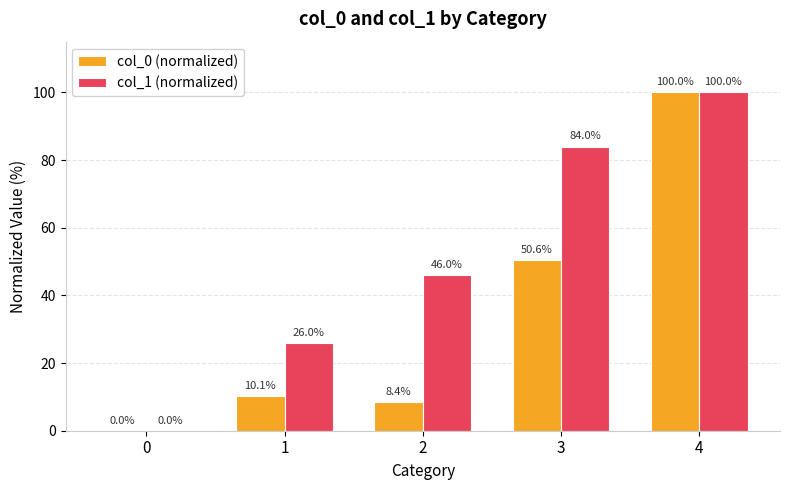

Count the number of categories in the chart.

5